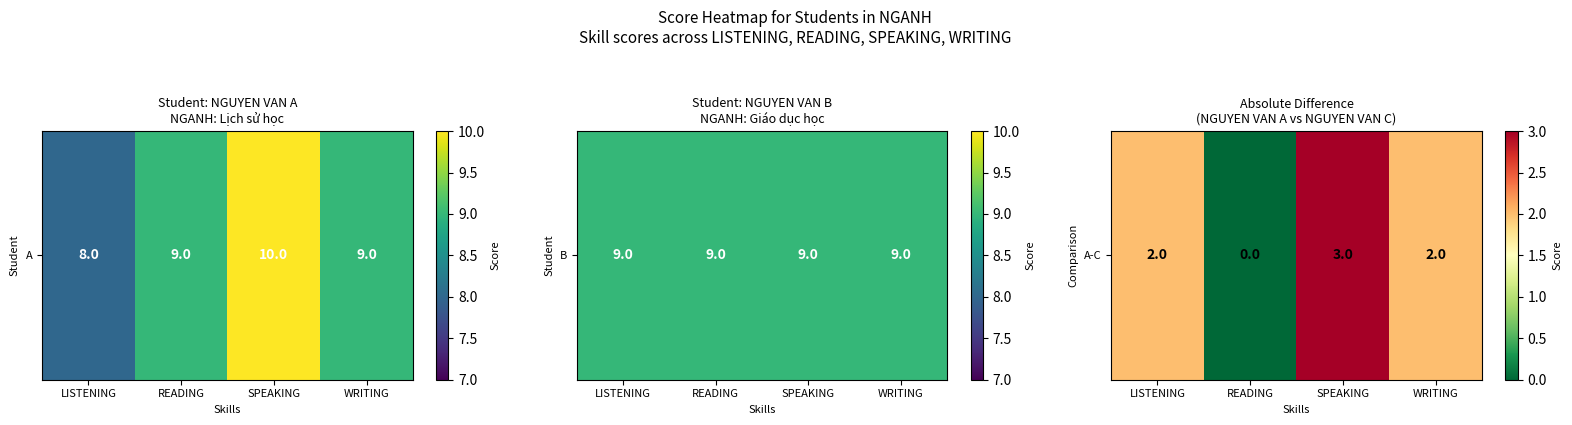

How many values are between 2 and 3?

3